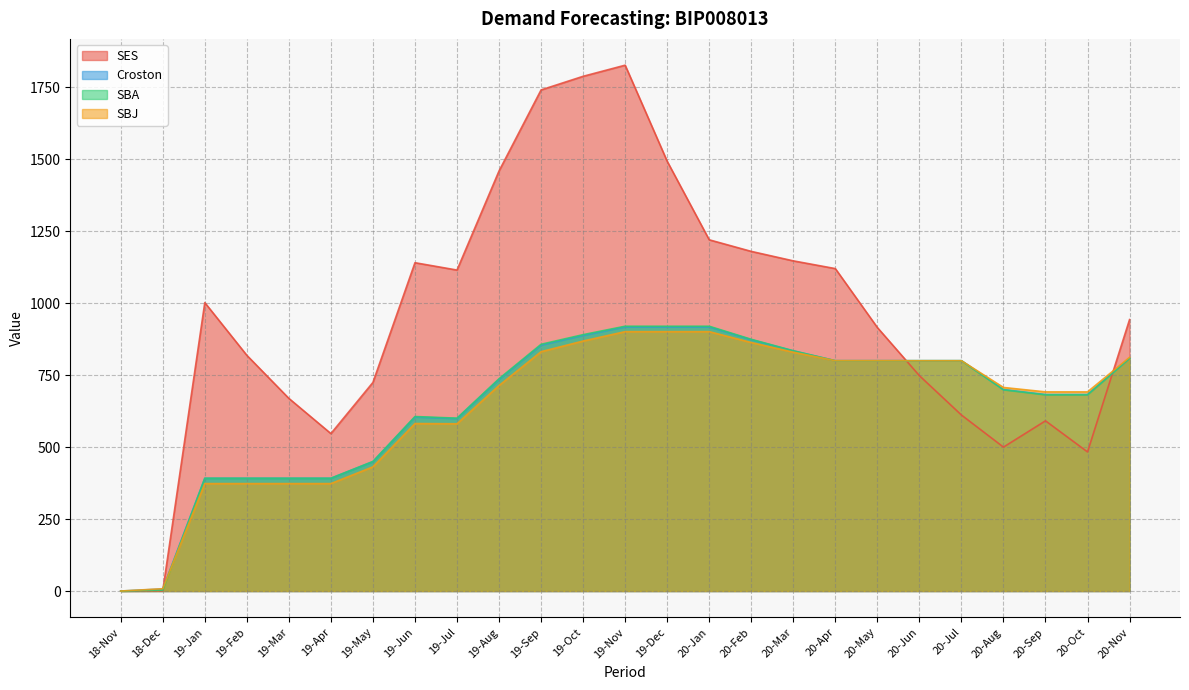

Does the chart display data point markers on the line(s)?

No